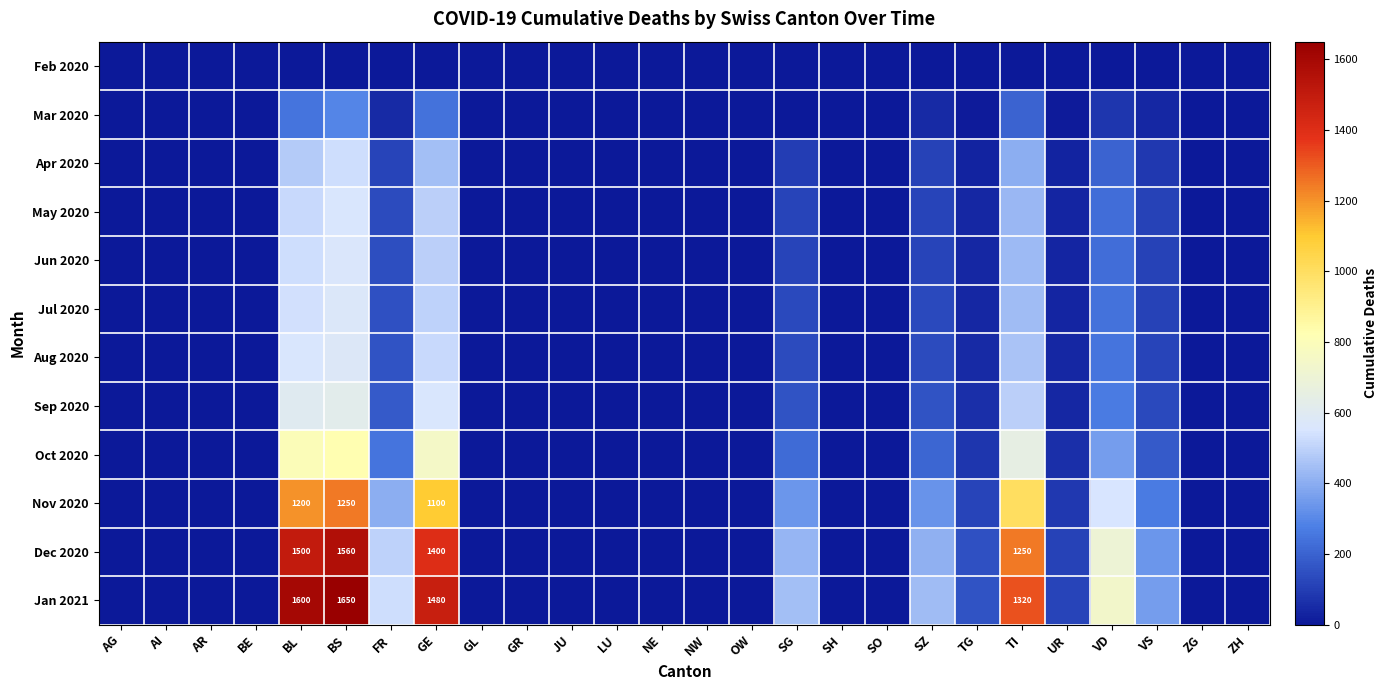

Rank the categories by Dec 2020 value from lowest to highest.

AG, AI, AR, BE, GL, GR, JU, LU, NE, NW, OW, SH, SO, ZG, ZH, UR, TG, VS, SZ, SG, FR, VD, TI, GE, BL, BS